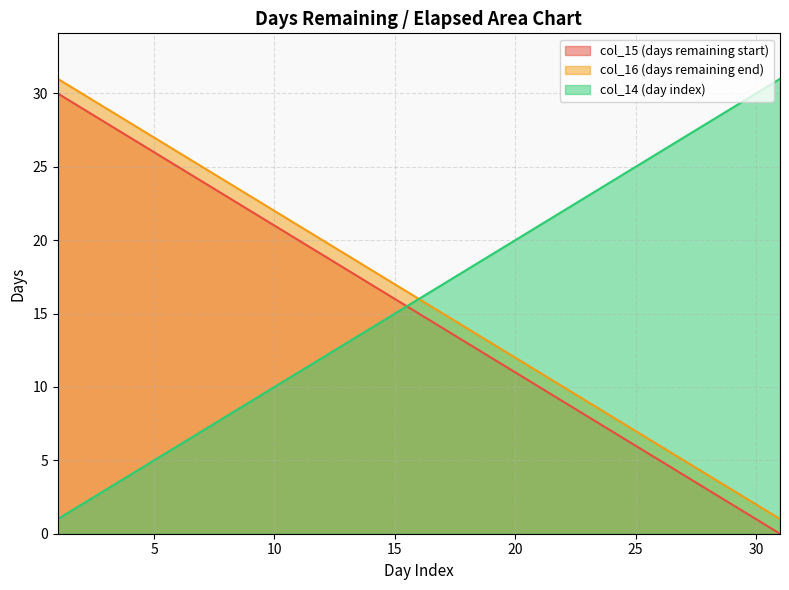

What is the lowest value of the col_14 series?

1